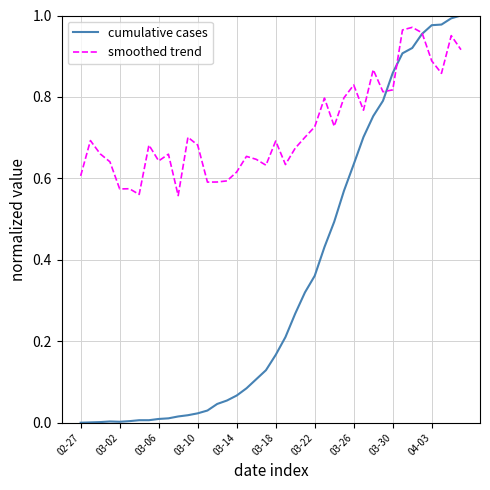

Which series has the largest range (max minus min)?

cumulative cases